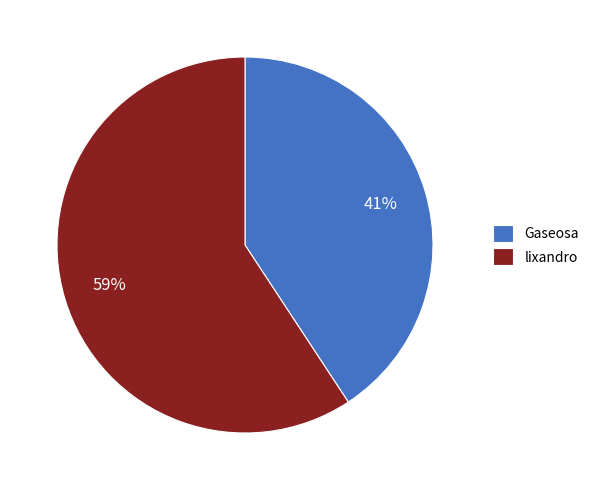

Does lixandro represent more than half of the total?

Yes